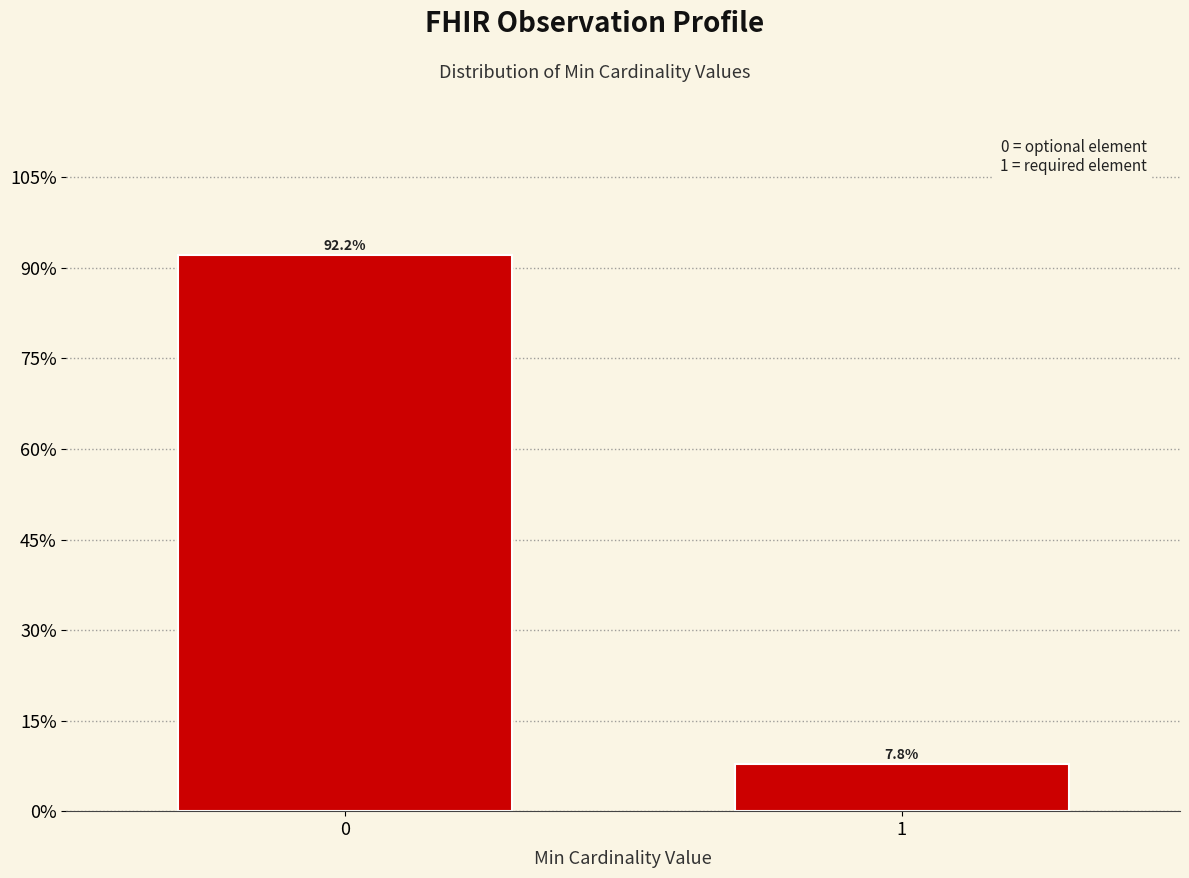

Reading left to right, extract all data points from this chart.

0=92.2	1=7.8